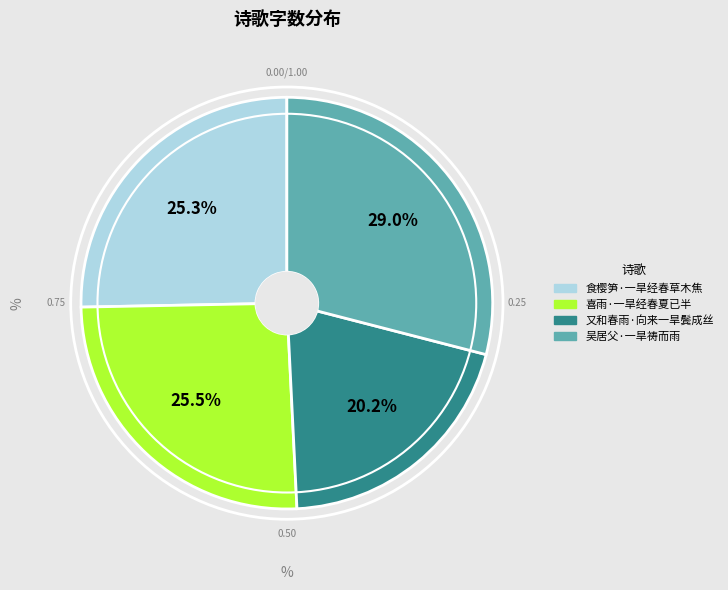

Is it true that 喜雨·一旱经春夏已半 is 40% of the pie?

False